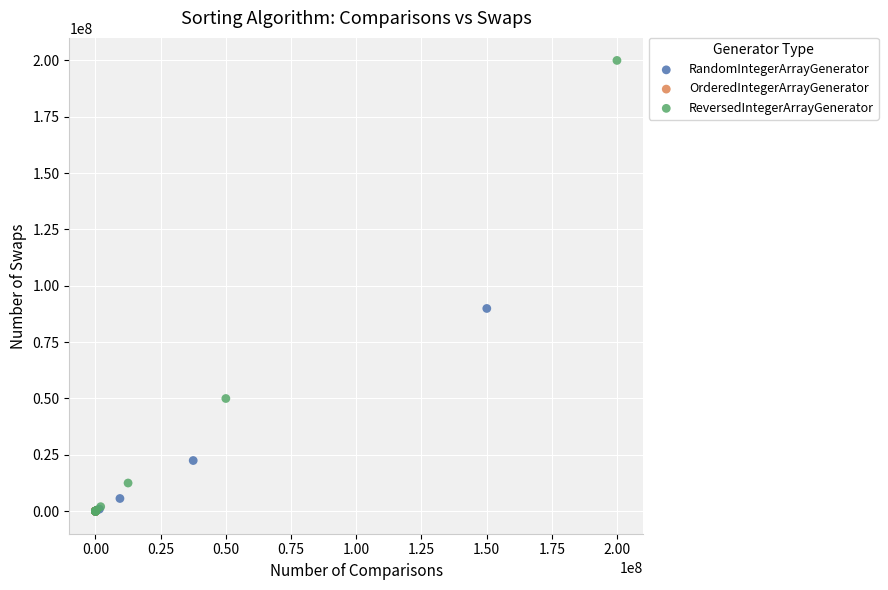

What are all the series names shown in the legend?

RandomIntegerArrayGenerator, OrderedIntegerArrayGenerator, ReversedIntegerArrayGenerator